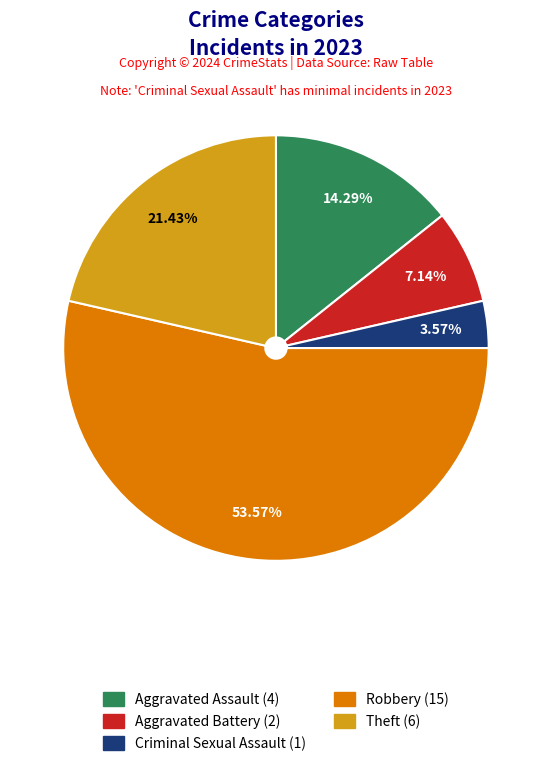

To the nearest percent, what is the difference between the largest and smallest slice percentages?

50%